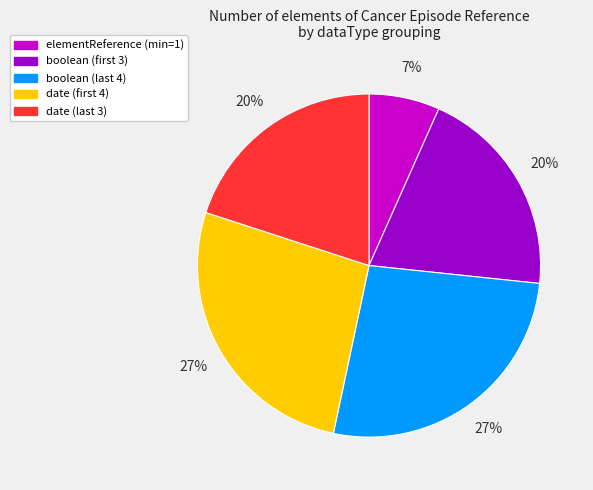

Which category has the smallest portion of the pie?

elementReference (min=1)